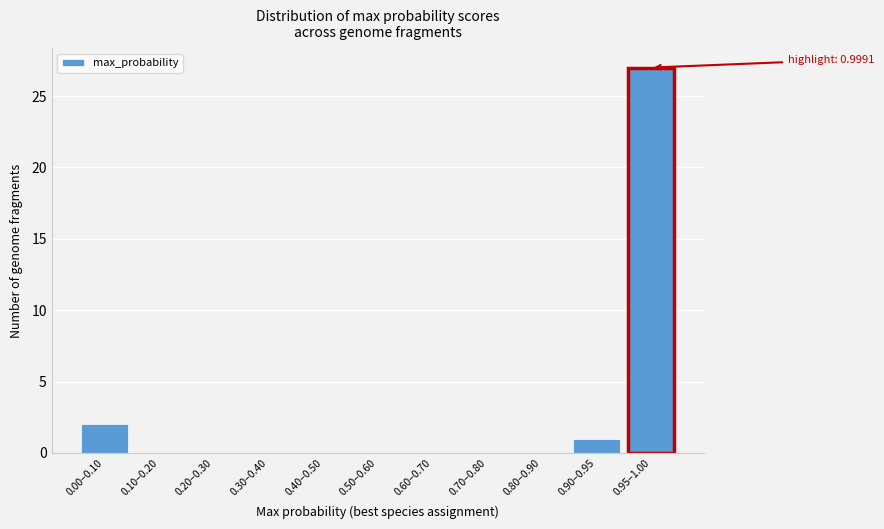

Reading right to left, extract all data points from this chart.

0.95–1.00=27	0.90–0.95=1	0.80–0.90=0	0.70–0.80=0	0.60–0.70=0	0.50–0.60=0	0.40–0.50=0	0.30–0.40=0	0.20–0.30=0	0.10–0.20=0	0.00–0.10=2